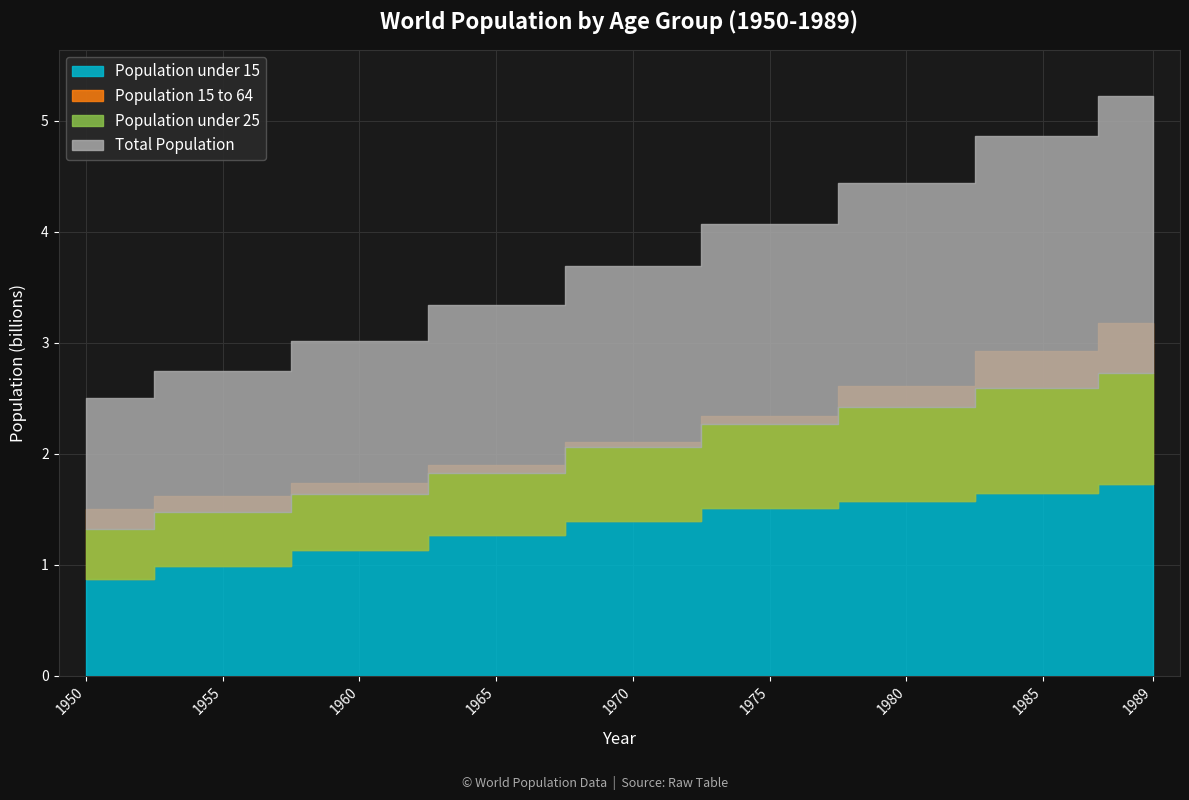

True or false: Population under 15 and Population under 25 intersect in this chart.

False